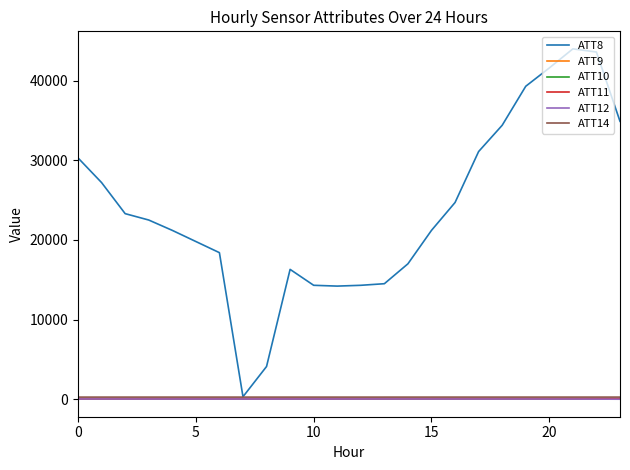

Does the chart have visible grid lines?

No